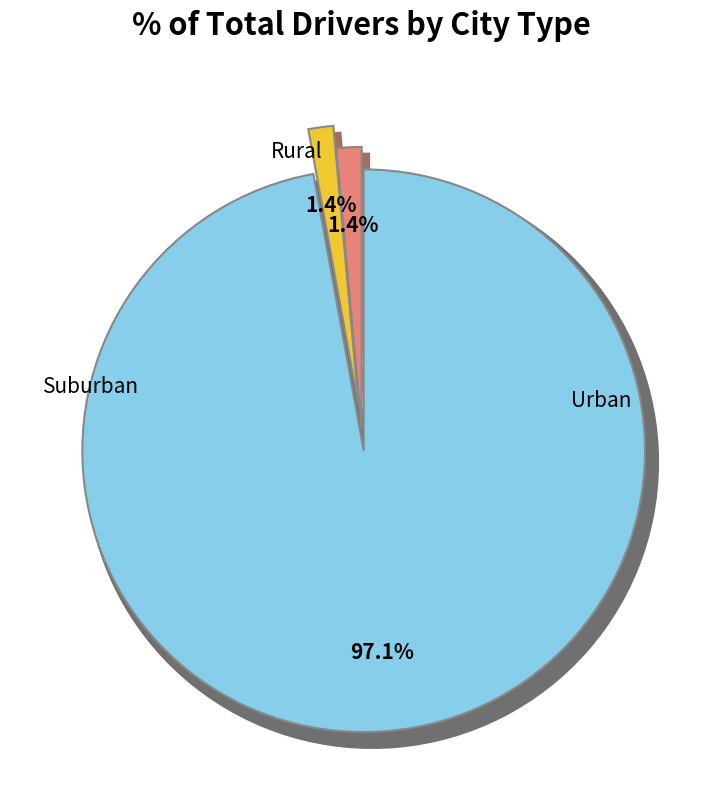

Is there any slice that represents more than half of the pie?

Yes